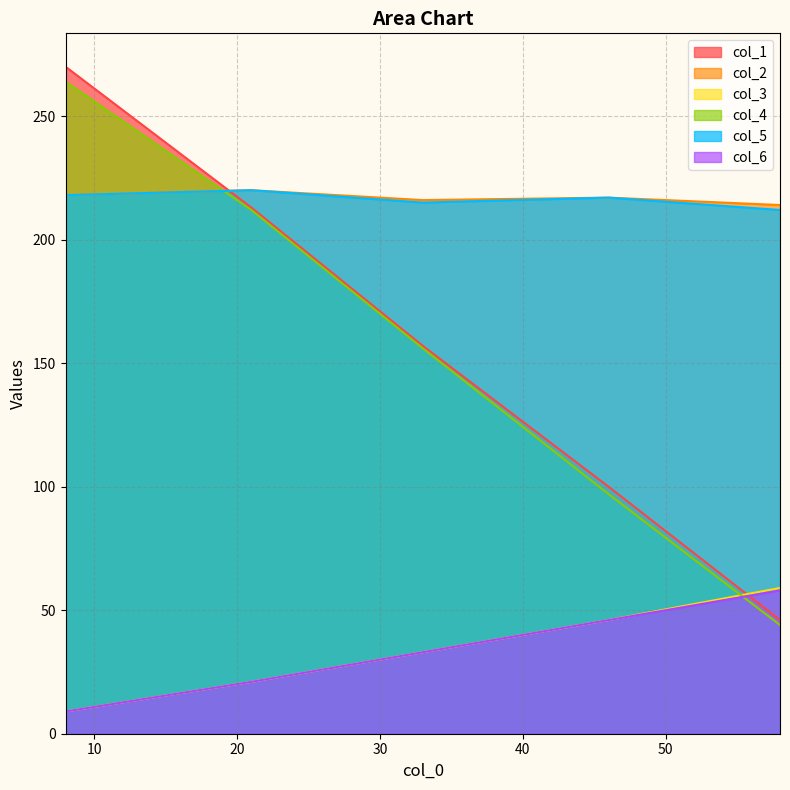

True or false: col_6 has a value of 21 at 21.

True